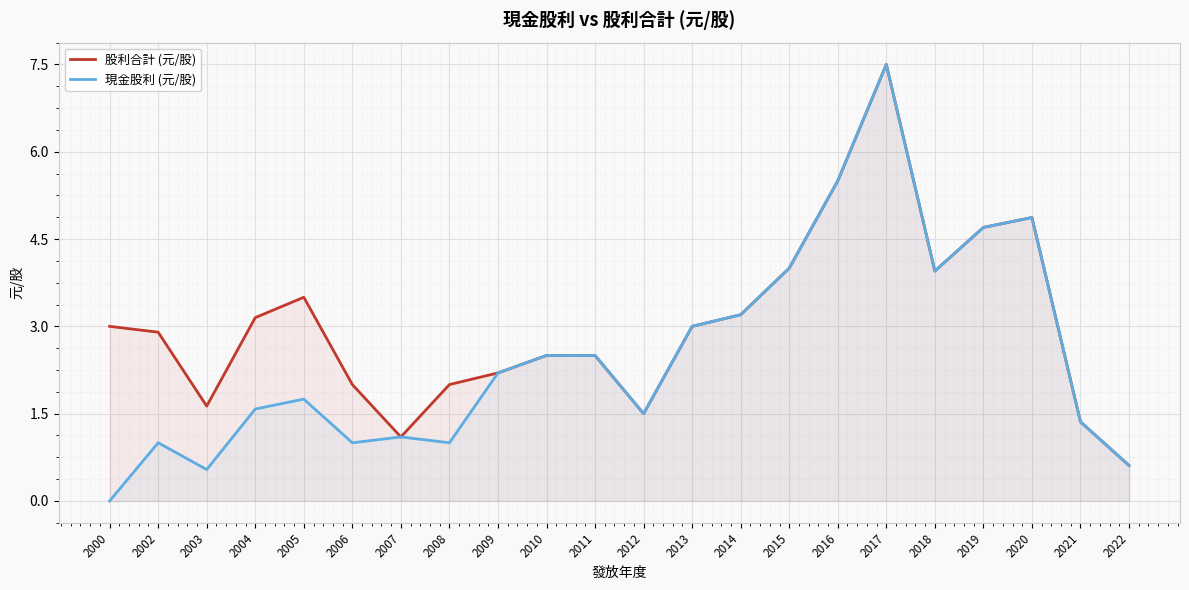

What is the sum of the 股利合計 (元/股) values at 2022 and 2009?

2.8